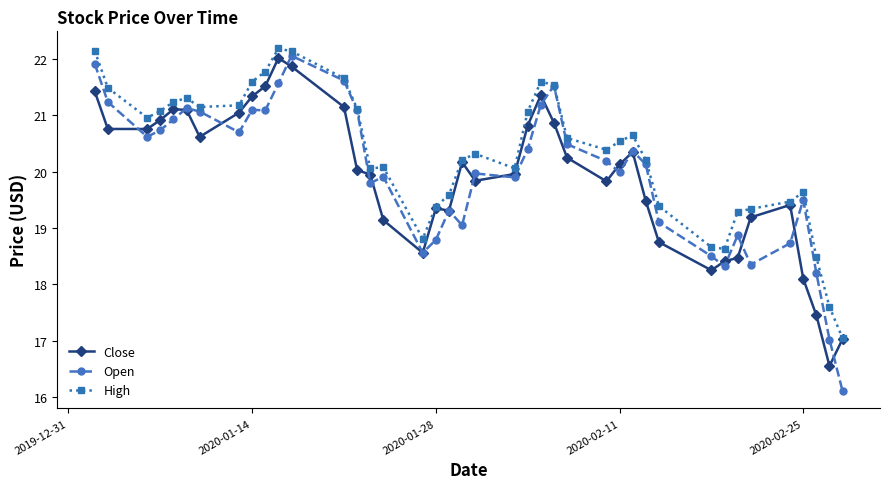

Which series has the widest spread of values?

Open